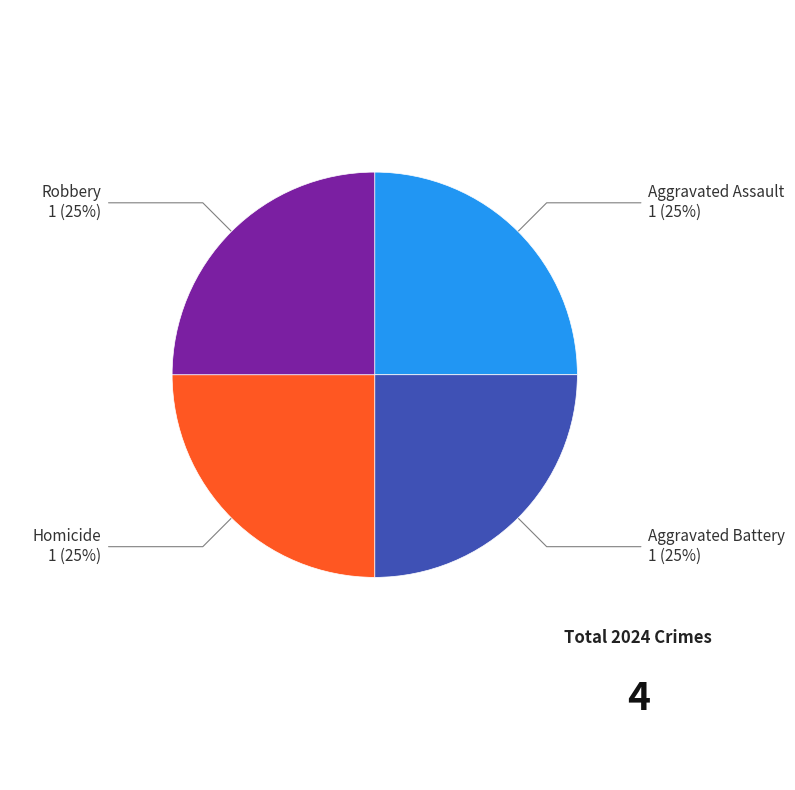

Does any single category account for the majority?

No